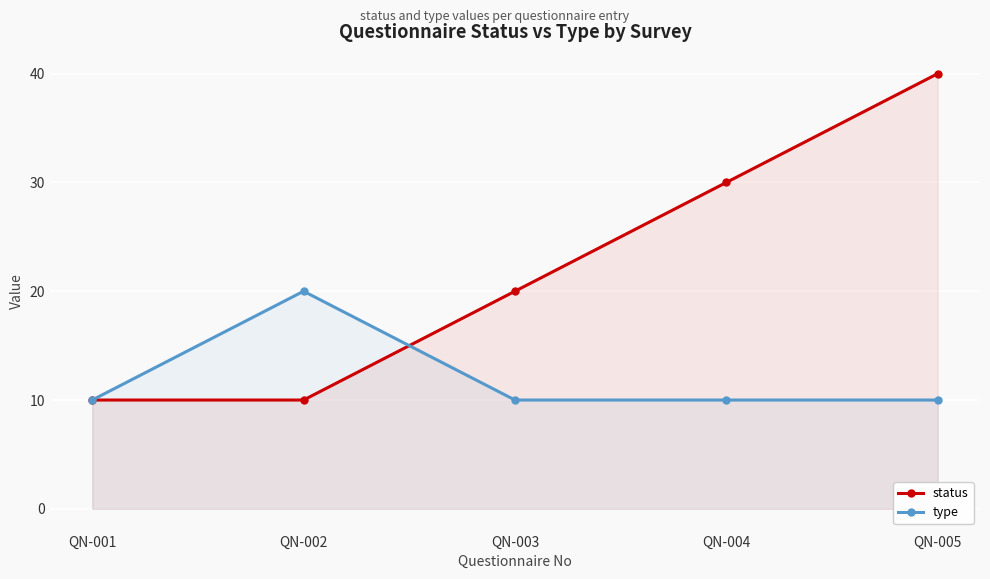

Reading left to right, what are all the values shown in this chart?

status: QN-001=10	QN-002=10	QN-003=20	QN-004=30	QN-005=40
type: QN-001=10	QN-002=20	QN-003=10	QN-004=10	QN-005=10